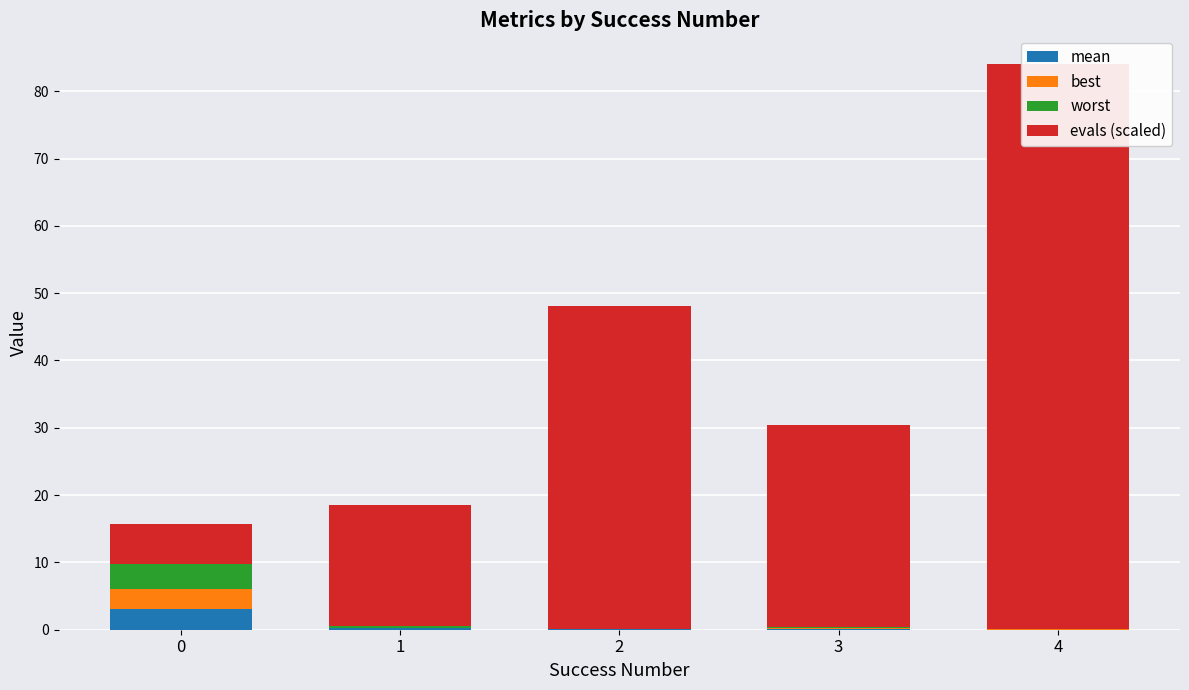

What is the difference between the second highest and second lowest values in the best series?

0.1